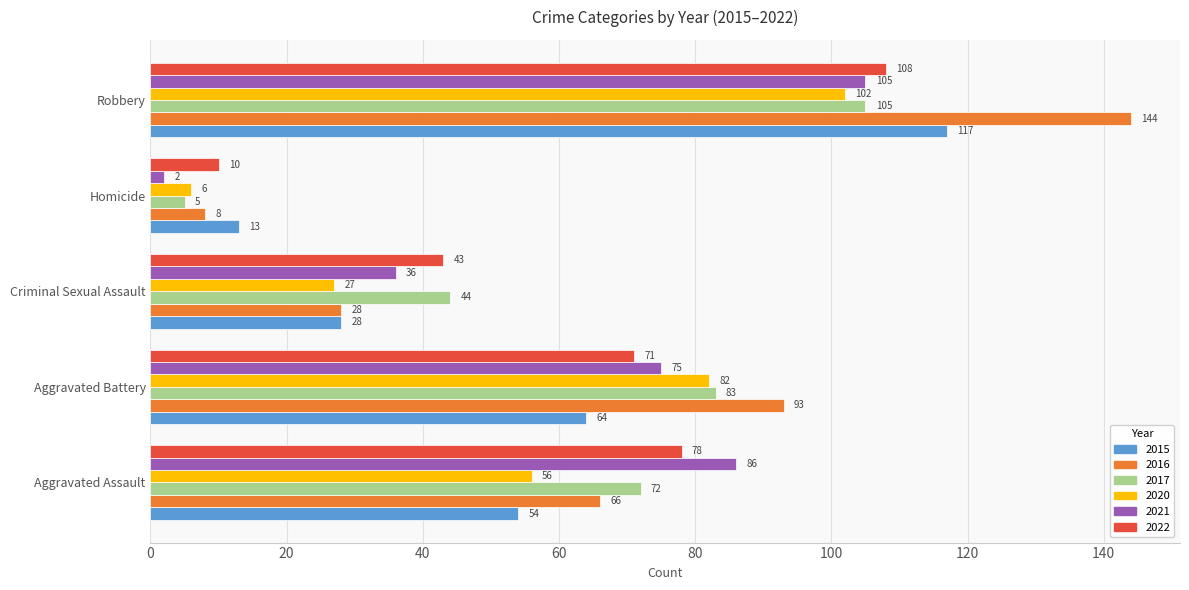

Rank the categories by 2020 value from highest to lowest.

Robbery, Aggravated Battery, Aggravated Assault, Criminal Sexual Assault, Homicide